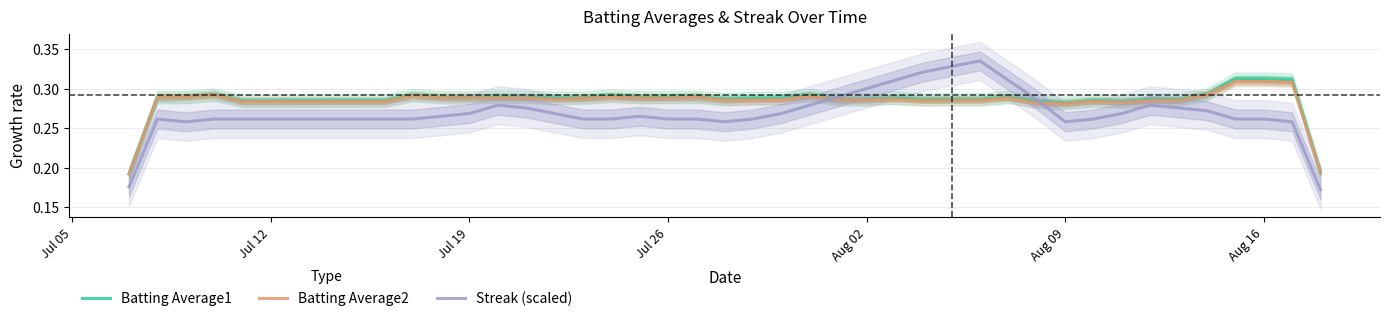

What are all the series names shown in the legend?

Batting Average1, Batting Average2, Streak (scaled)